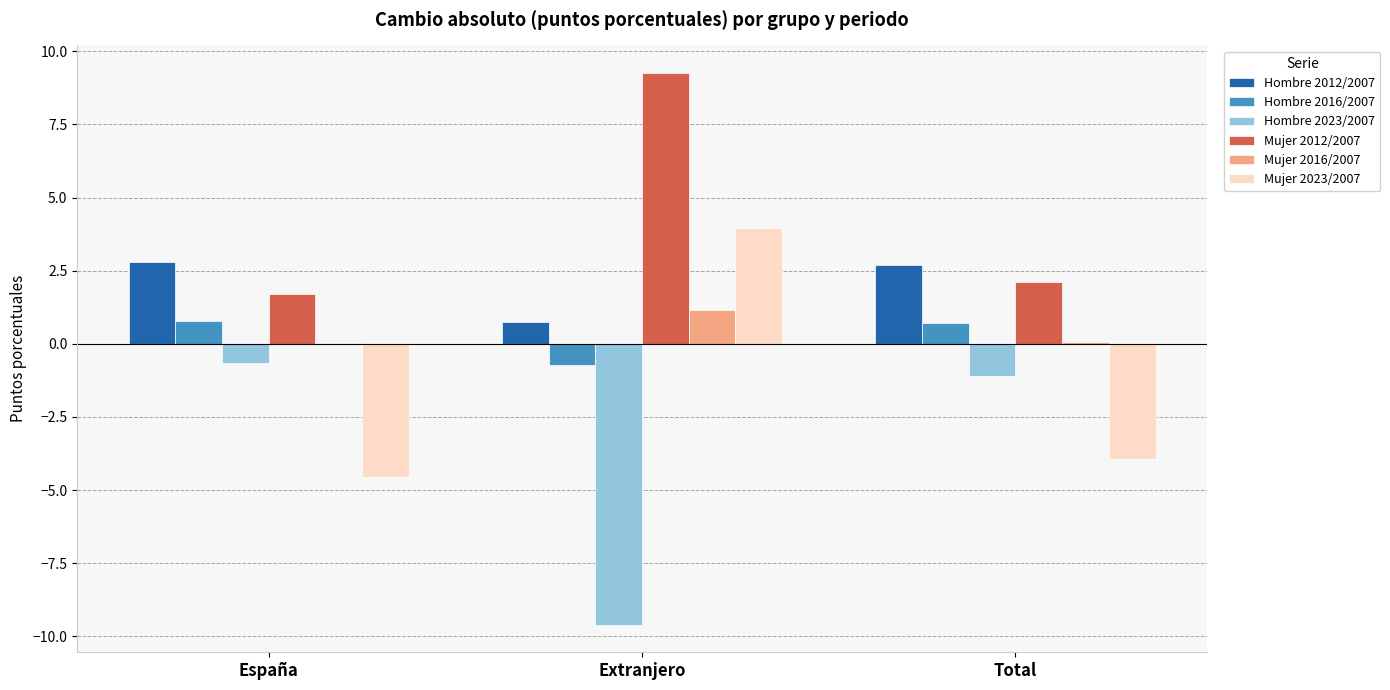

Which series has the largest total across all categories?

Mujer 2012/2007